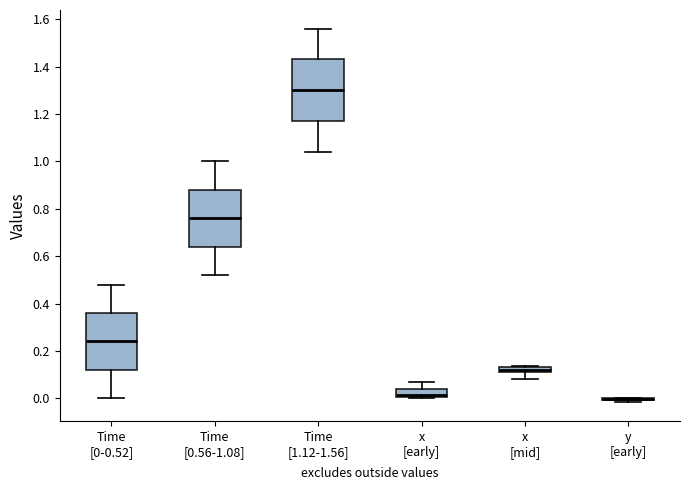

Where is the upper edge of the box for Time [1.12-1.56] on the y-axis? The values are not printed on the chart, so give them approximately, as read against the axis.

1.44